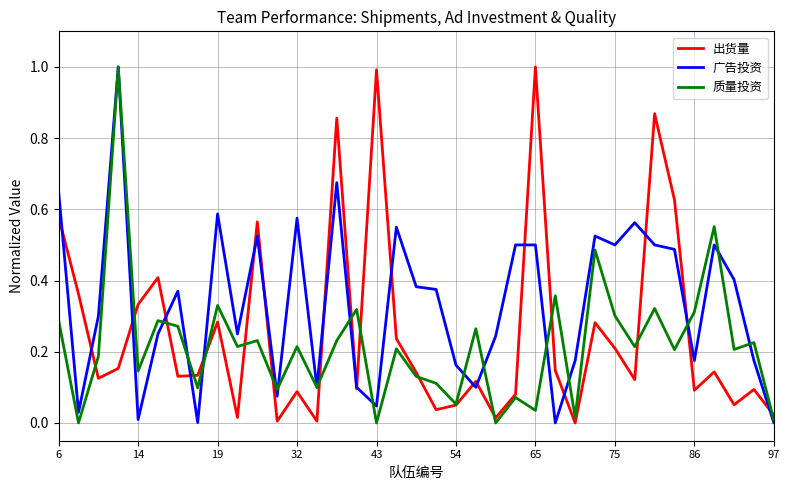

Which series has the largest total across all categories?

广告投资